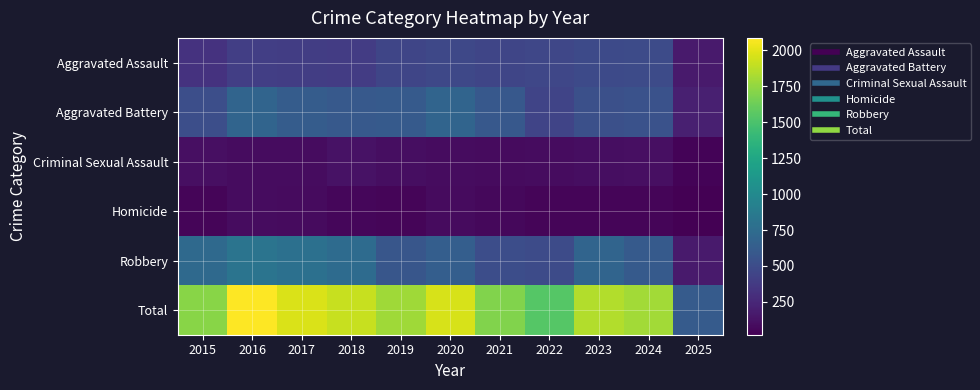

How many distinct data groups are displayed?

6